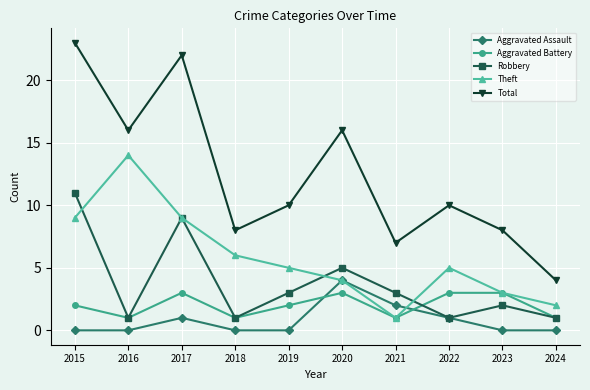

Is it true that Aggravated Assault equals 2 at 2021?

True